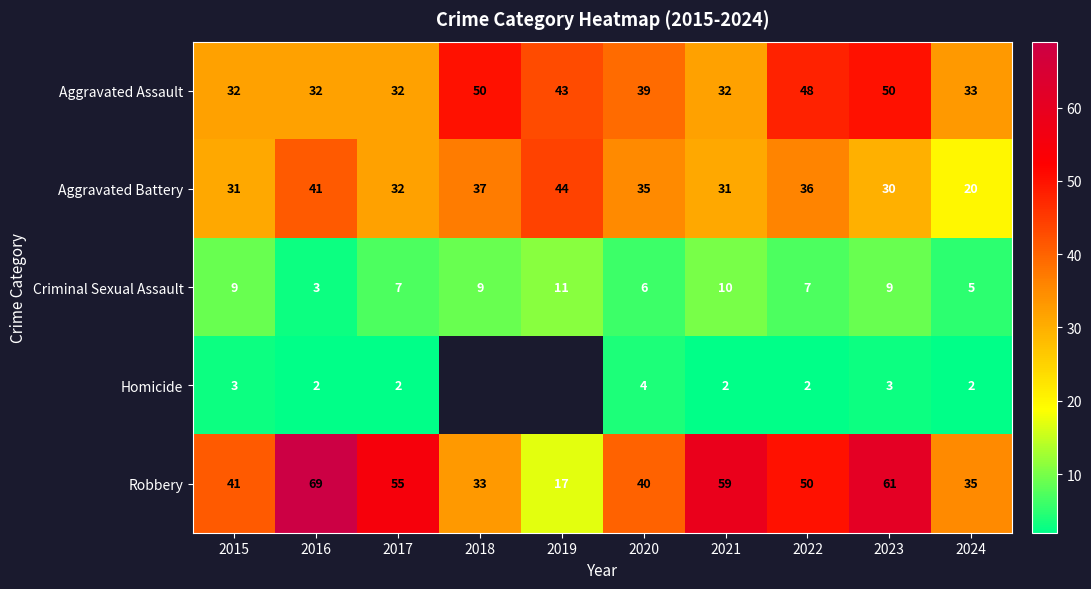

What is the maximum value shown in the chart?

69.0